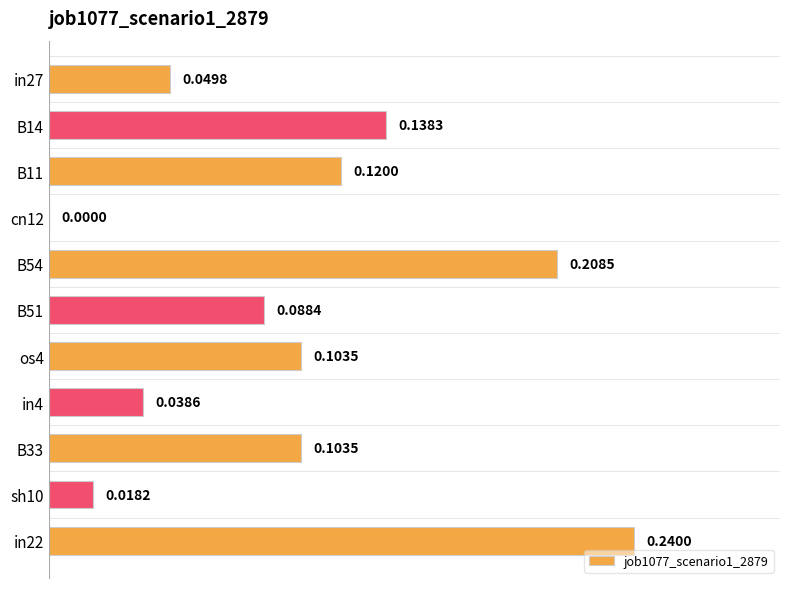

What is the change in value from os4 to in22?

+0.1